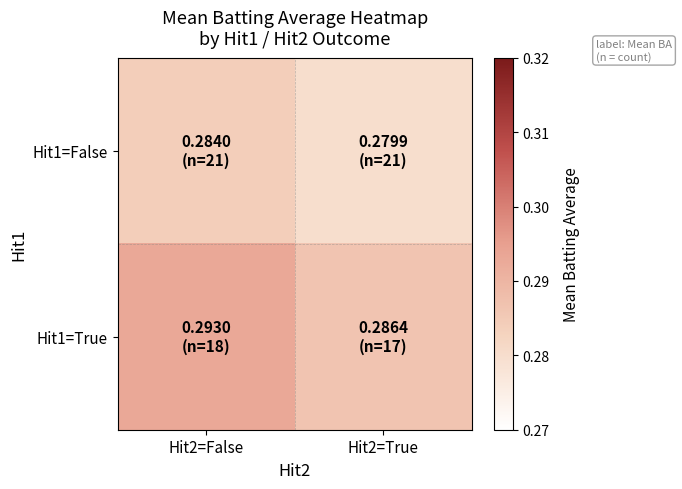

At how many categories does at least one series exceed 0?

2